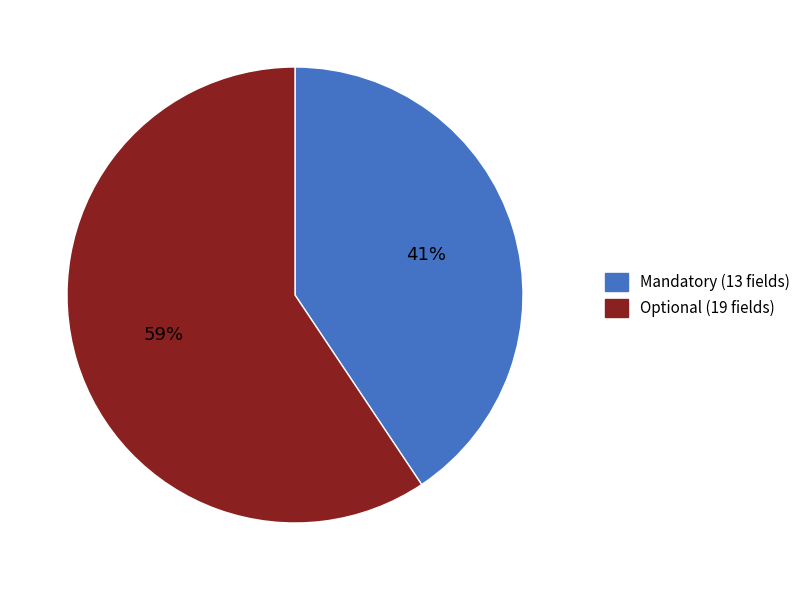

How many segments does this pie chart have?

2